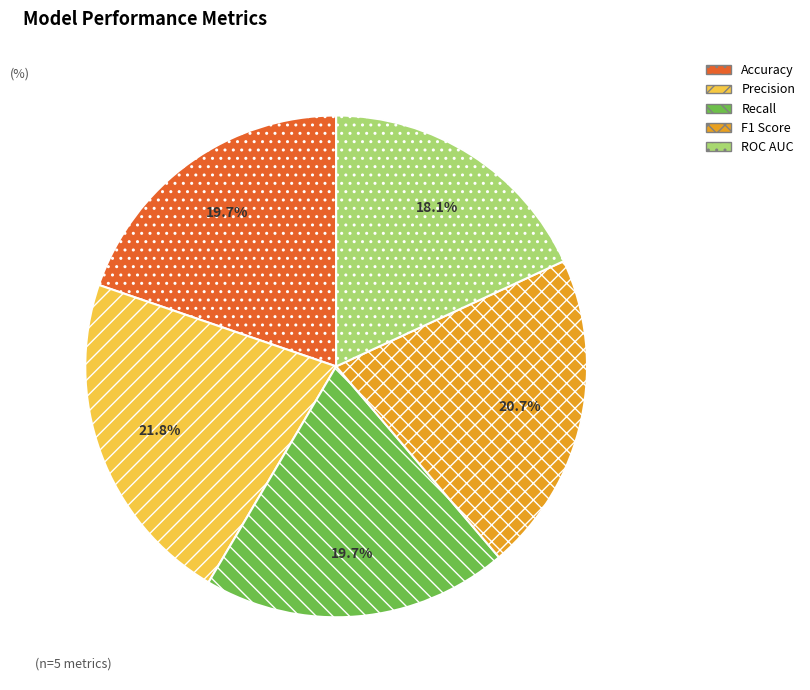

What is the total percentage of Recall and F1 Score?

40.4%